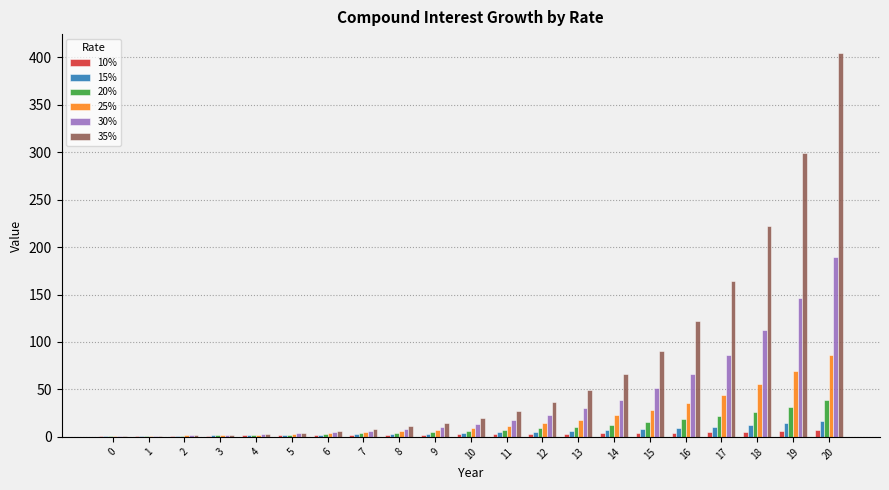

Is it true that 35% equals 27.5 at 14?

False